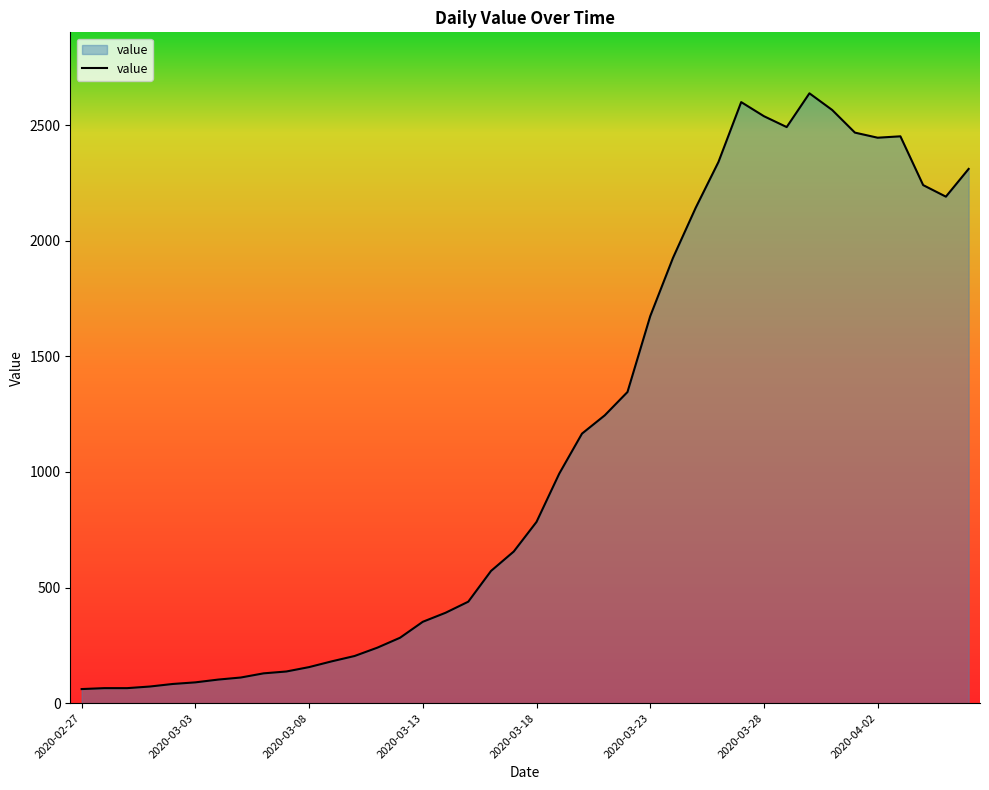

What is the smallest value displayed?

61